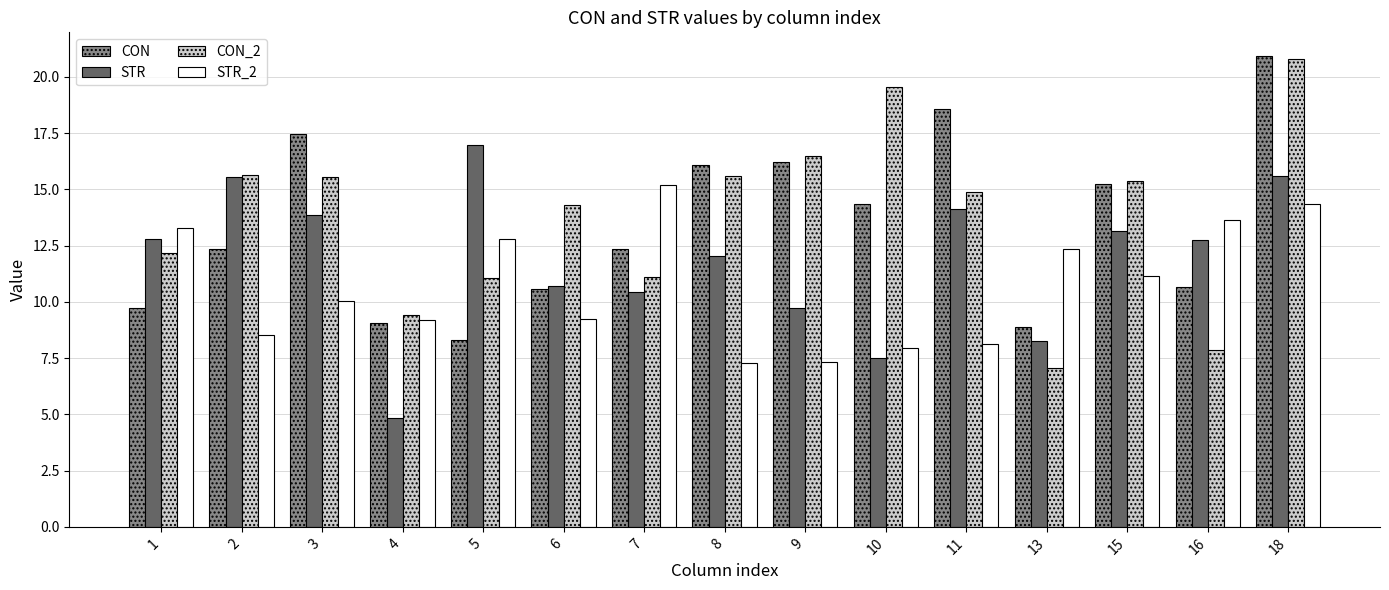

What is the approximate value of STR at 4?

4.9